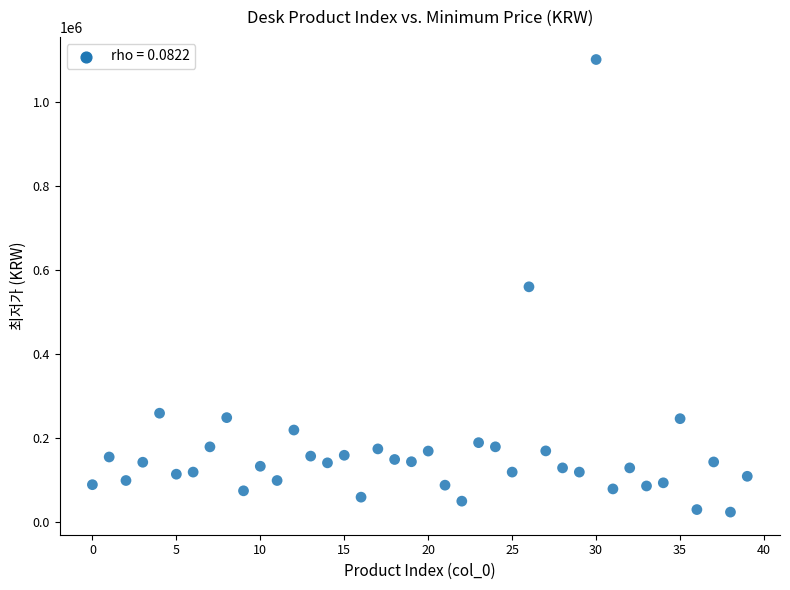

What is the range of Y values (max minus min)?

1076020